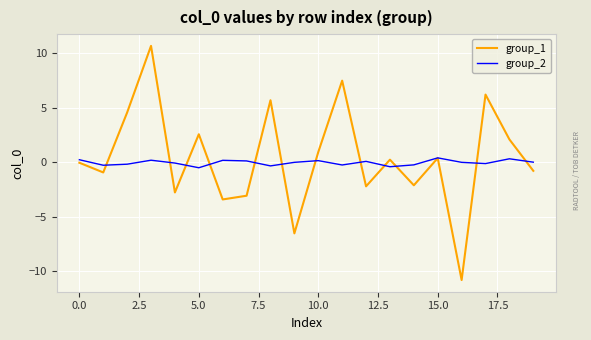

Which series has the largest range (max minus min)?

group_1